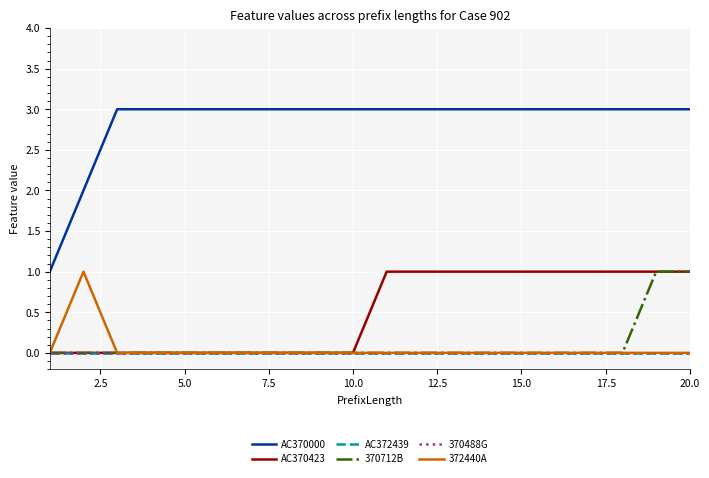

Rank the series by their maximum value, from highest to lowest.

AC370000, AC370423, 370712B, 372440A, AC372439, 370488G